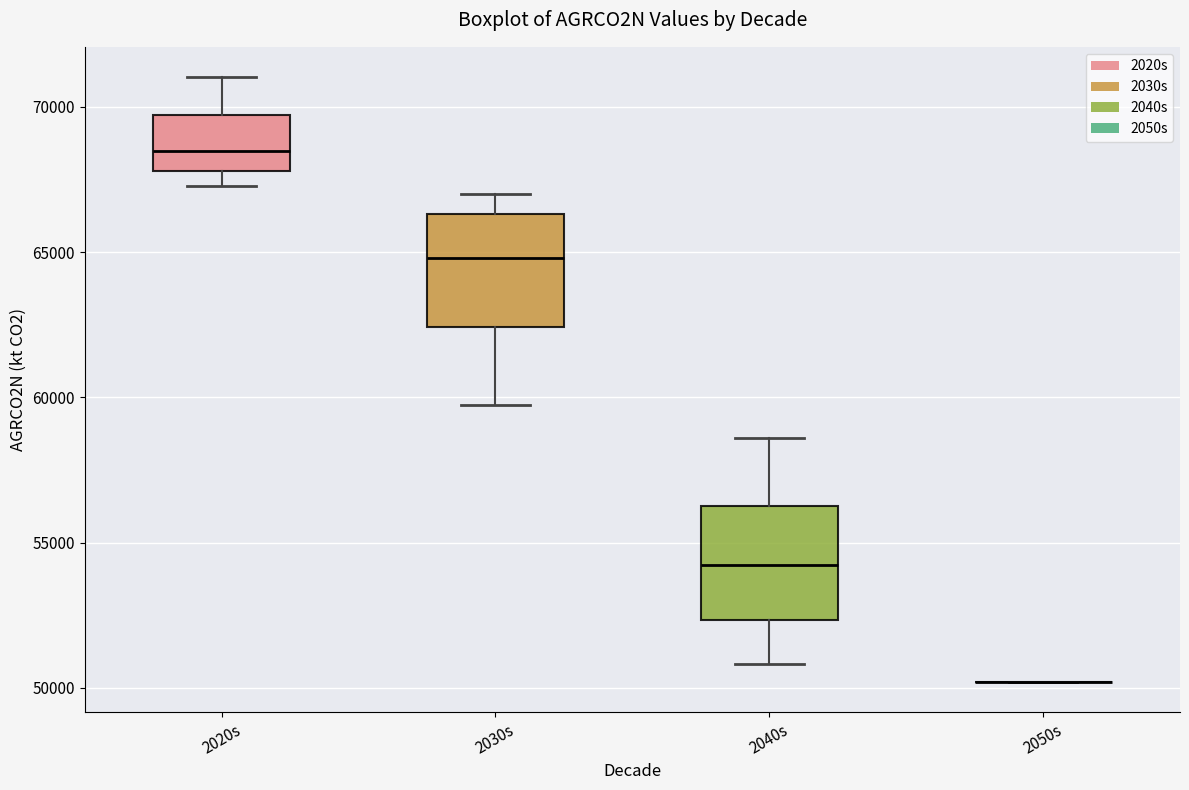

Reading left to right, transcribe this box plot: for each box, give where its median line is, the range the box spans, and where its two whiskers end, as read against the y-axis. The values are not printed on the chart, so give them approximately, as read against the axis.

2020s: median 68500, box 68000 to 69500, whiskers 67500 to 71000
2030s: median 65000, box 62500 to 66500, whiskers 59500 to 67000
2040s: median 54000, box 52500 to 56500, whiskers 51000 to 58500
2050s: box collapsed to a line at 50000, whiskers 50000 to 50000